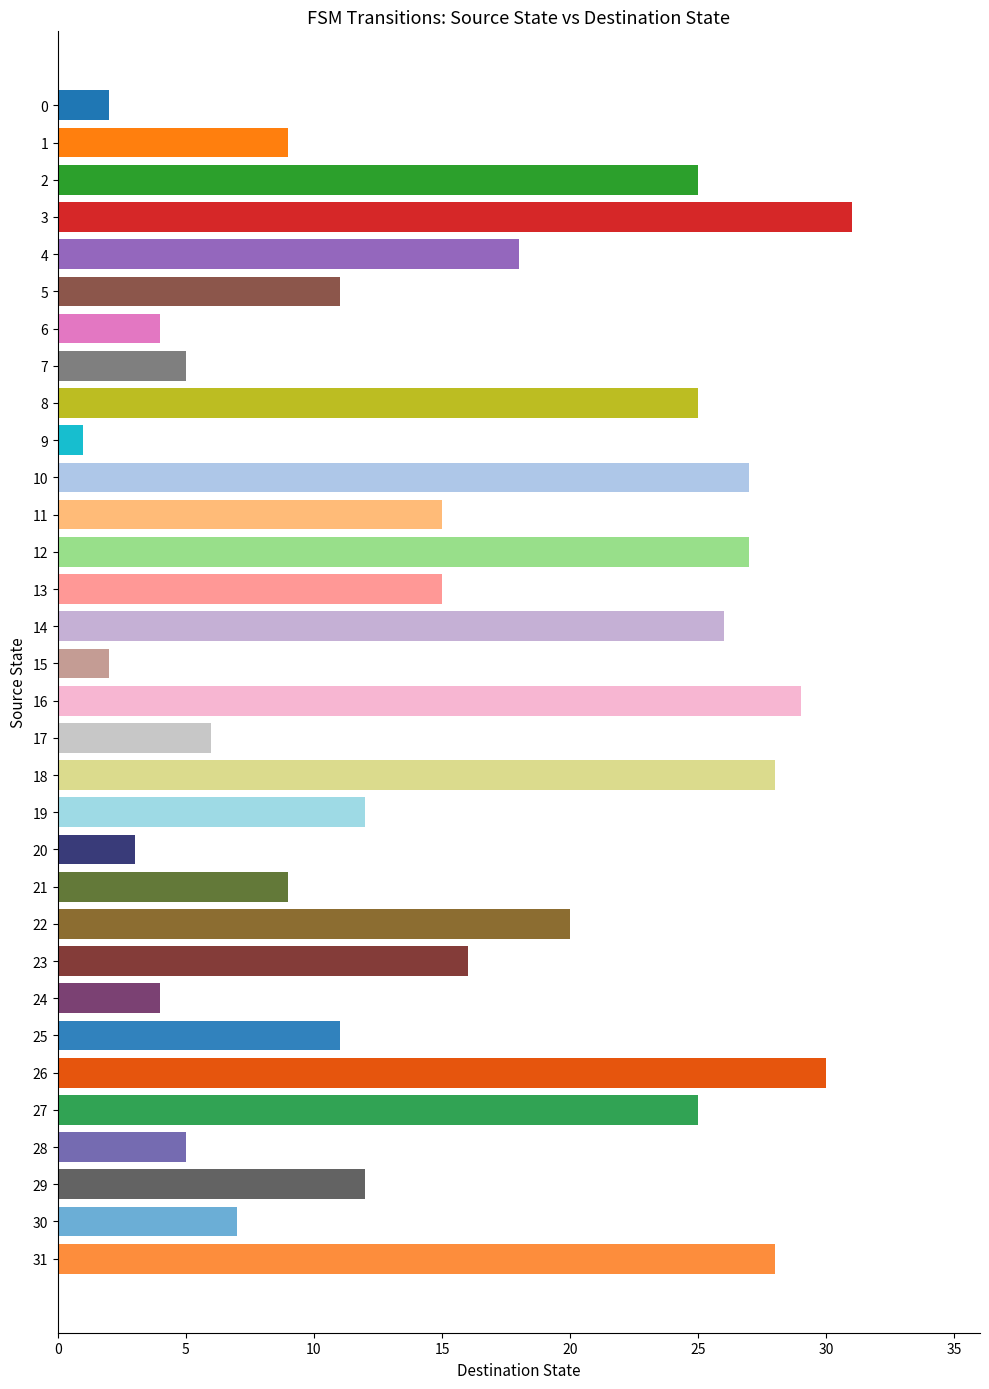

How many distinct data groups are displayed?

1